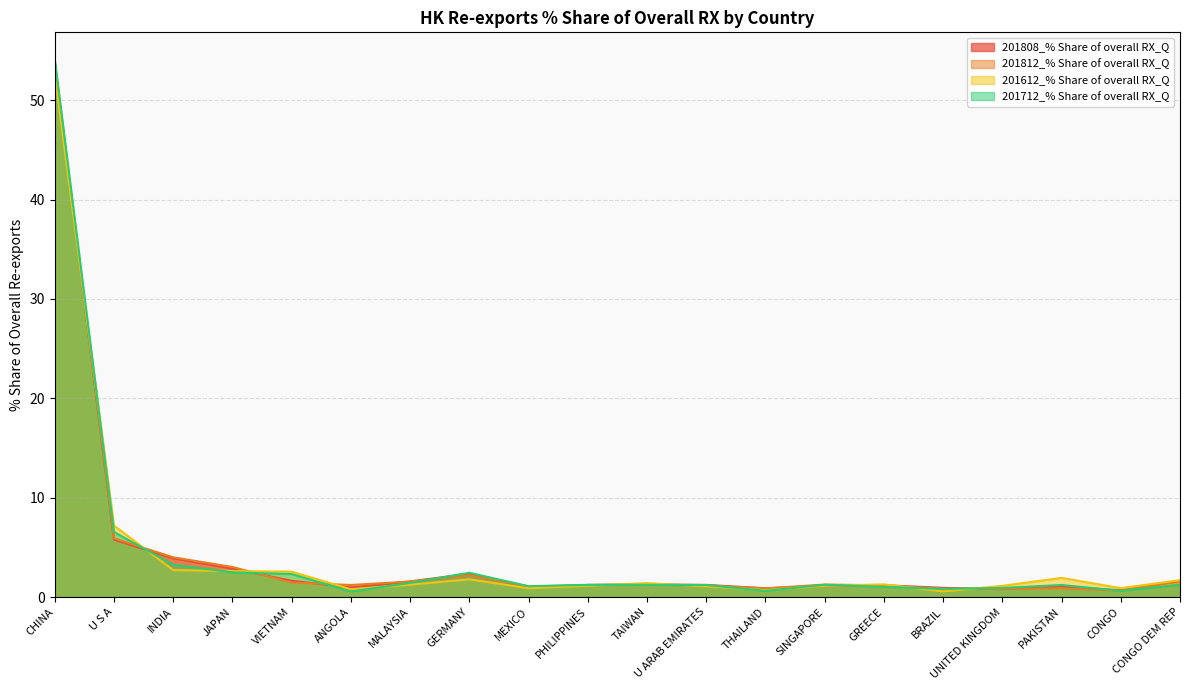

What is the difference between the 201808_% Share of overall RX_Q values at GREECE and TAIWAN?

0.1